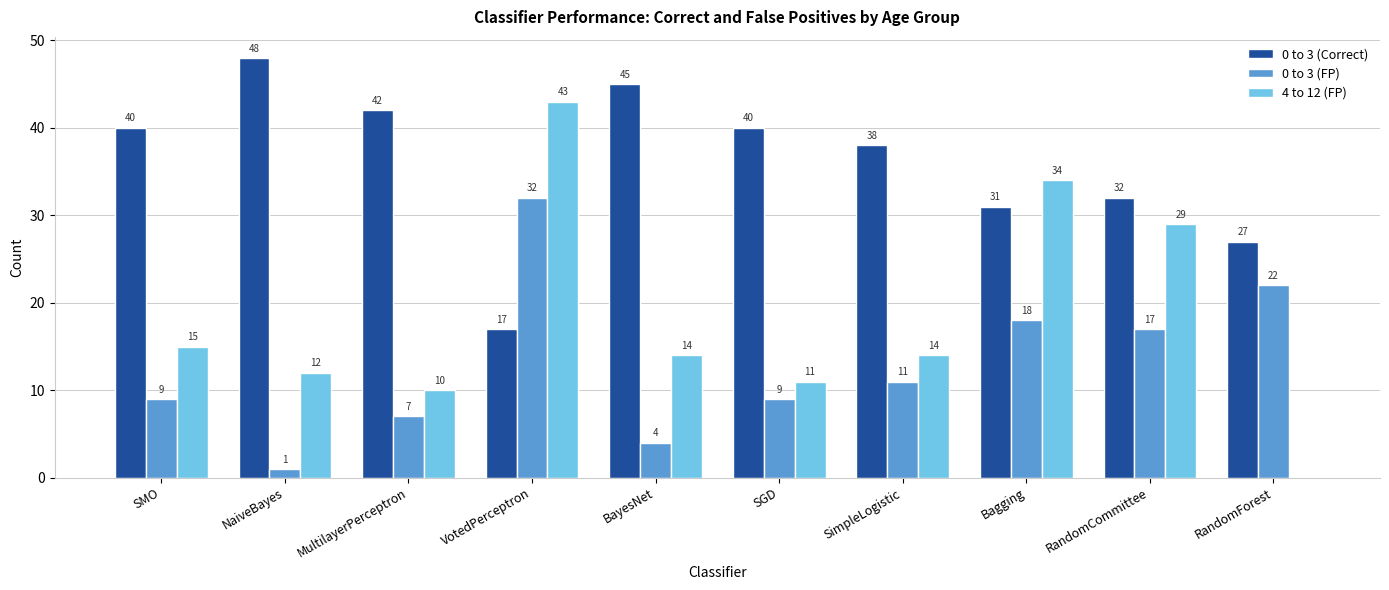

Which series changed the most between Bagging and RandomForest?

4 to 12 (FP)